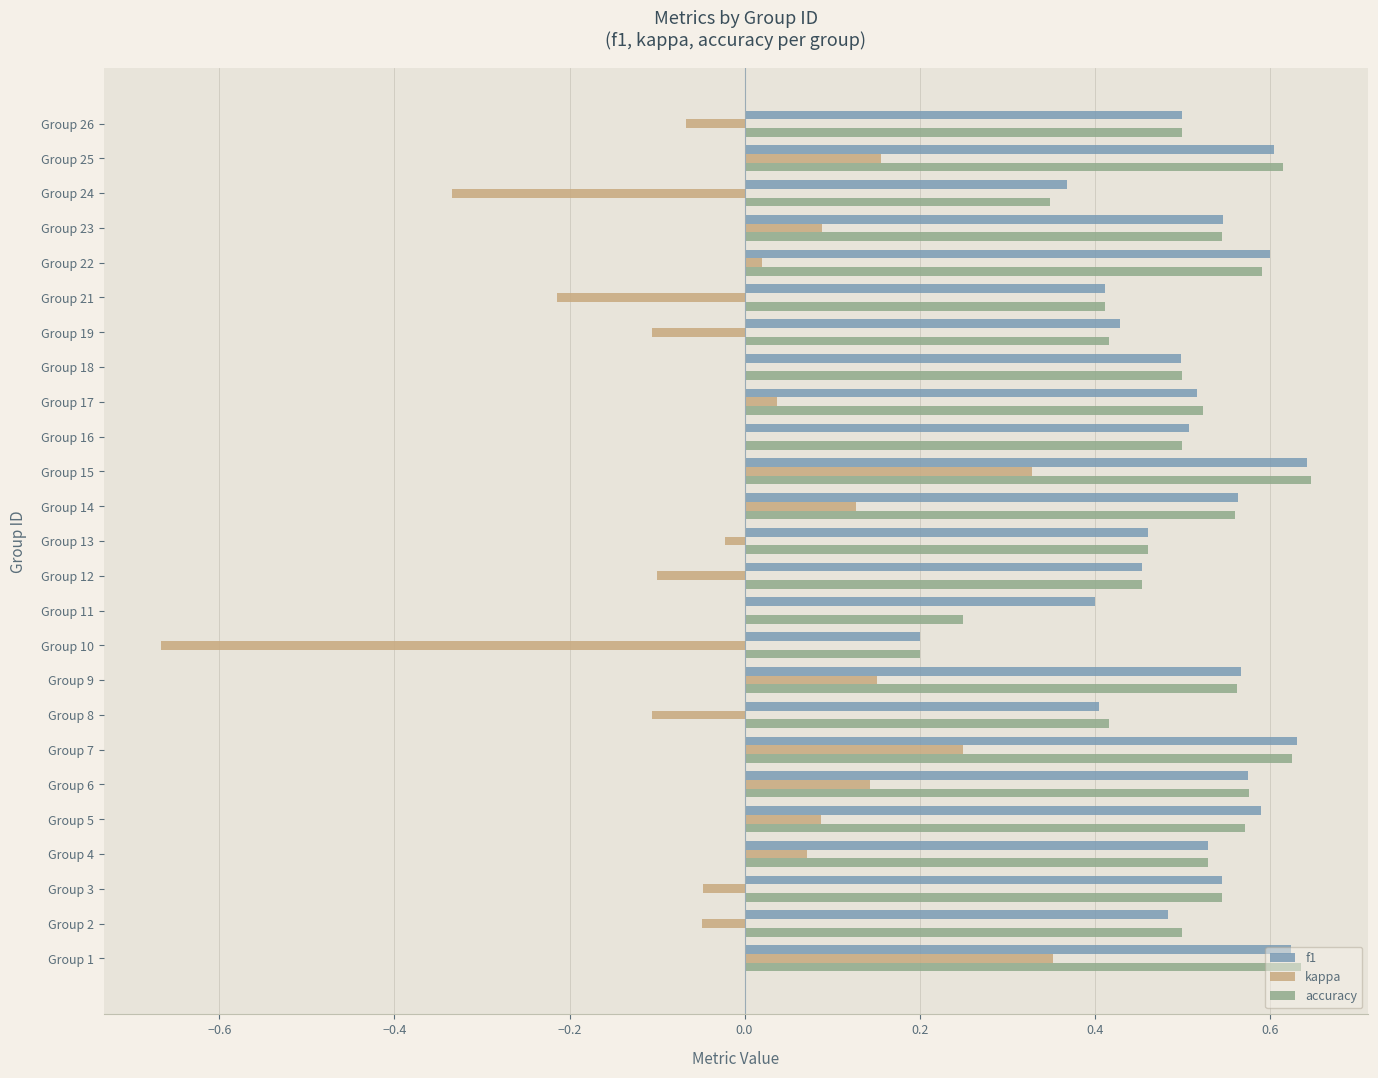

Is it true that kappa equals -0.3 at Group 21?

False